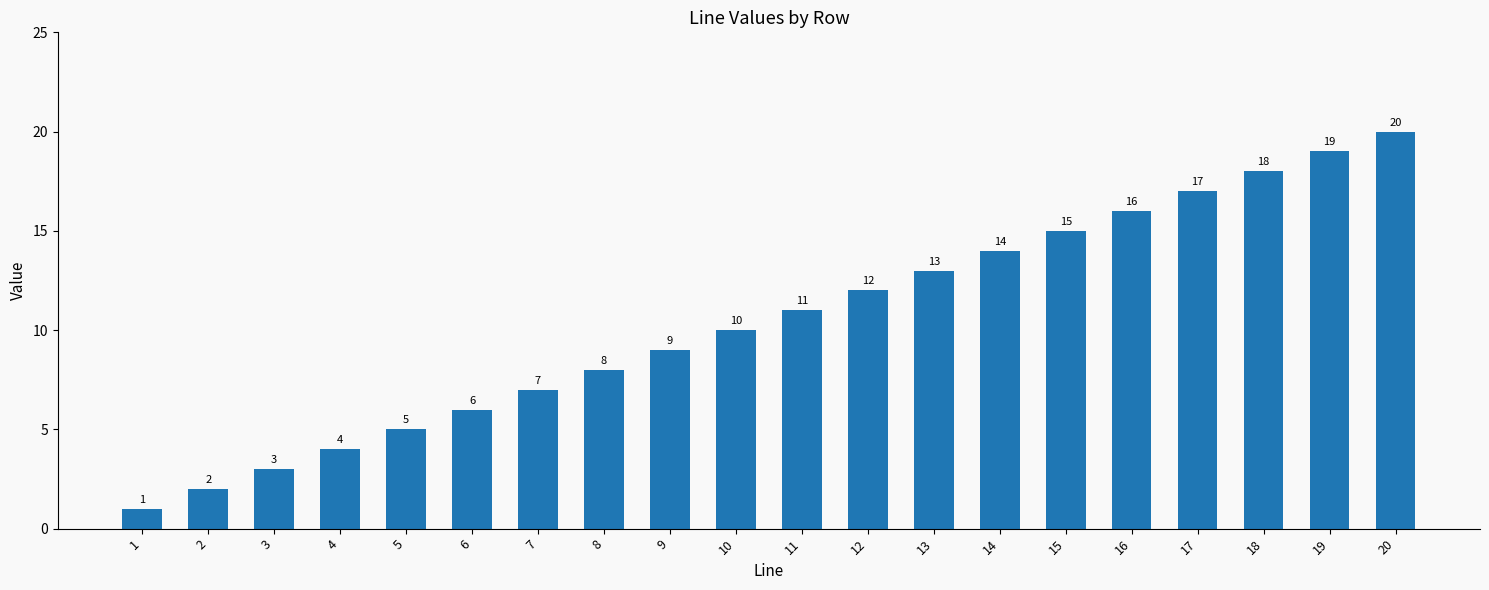

What is the difference between the second highest and second lowest values?

17